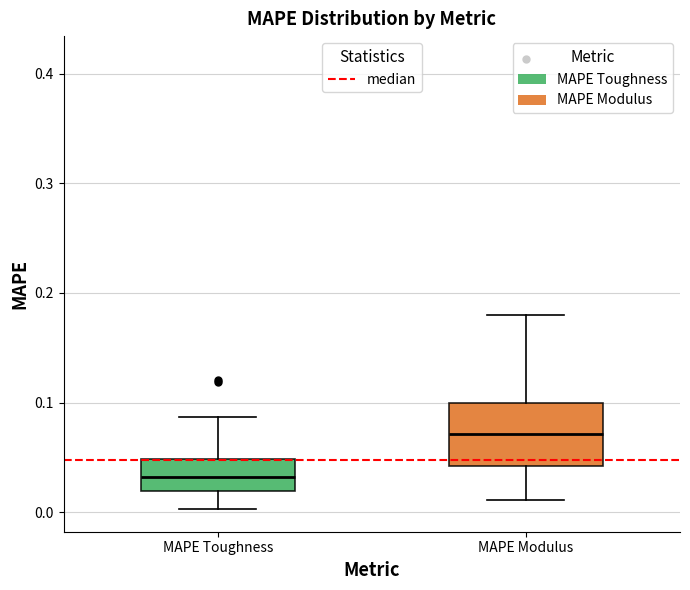

Reading left to right, read every box against the y-axis: the position of its median line, the range the box covers, and the ends of its whiskers. The values are not printed on the chart, so give them approximately, as read against the axis.

MAPE Toughness: median 0.03, box 0.02 to 0.05, whiskers 0.00 to 0.09
MAPE Modulus: median 0.07, box 0.04 to 0.10, whiskers 0.01 to 0.18